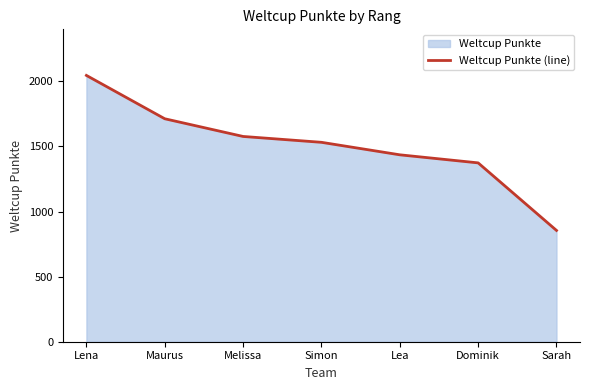

What is the value of the 3rd point from the left?

1577